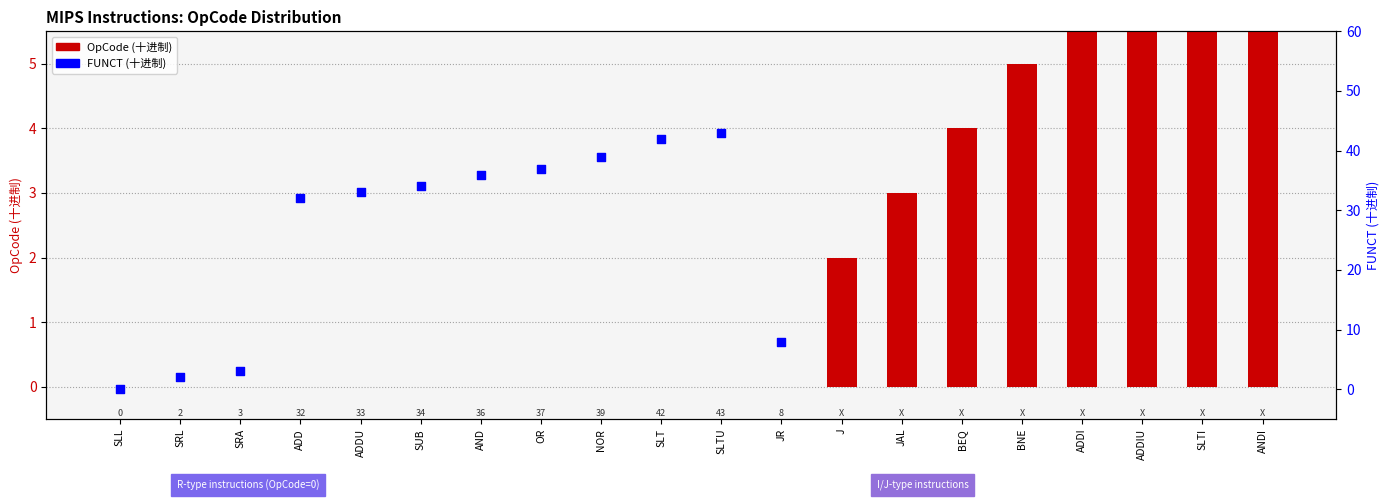

Between BNE and SLT, which is larger?

BNE